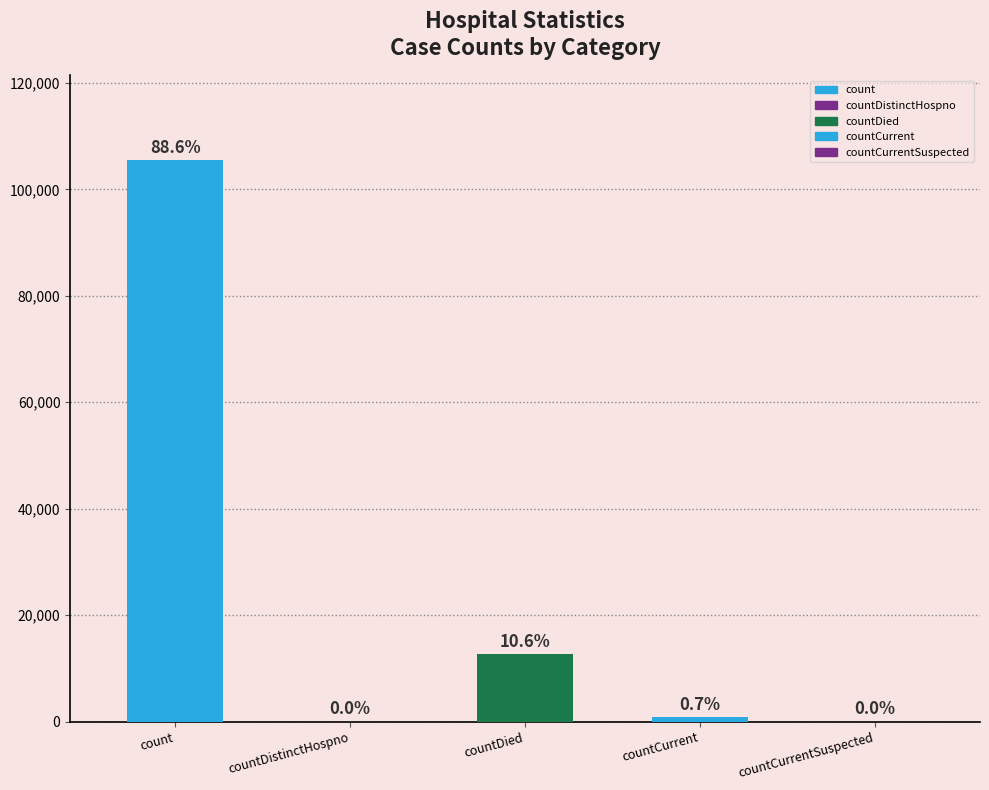

What is the change in value from countCurrent to countCurrentSuspected?

-873